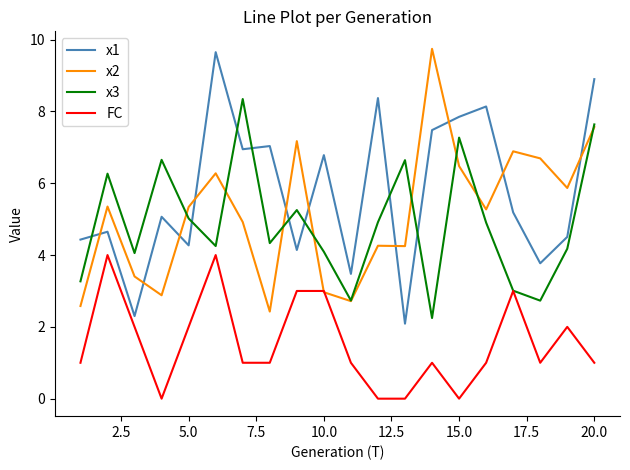

What is the maximum value shown in the chart?

9.7